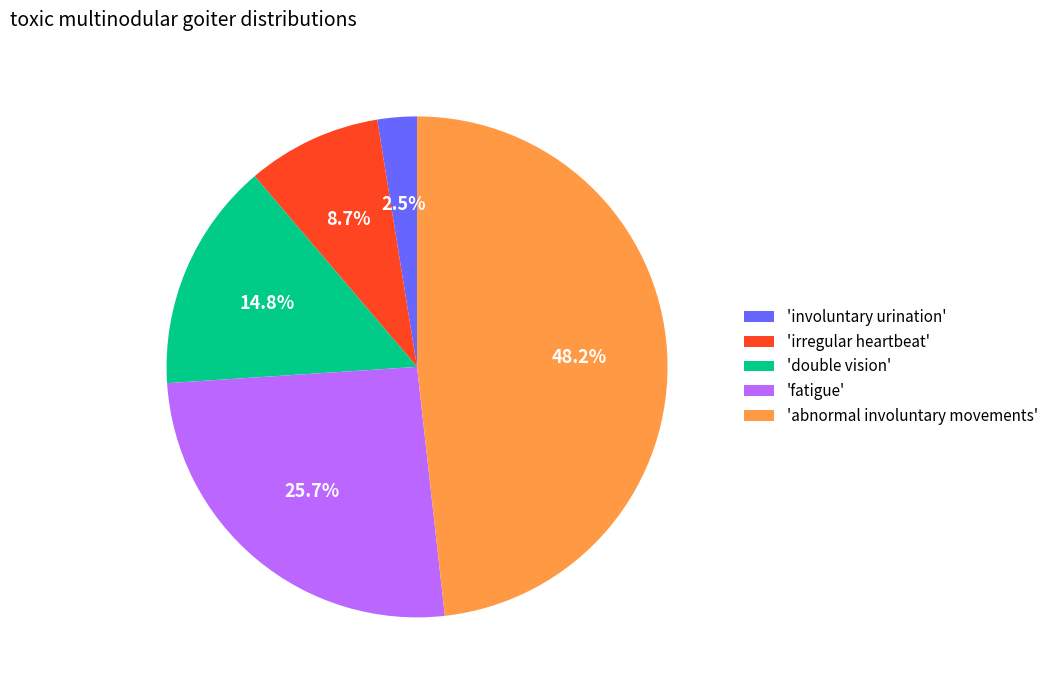

Does any single category account for the majority?

No